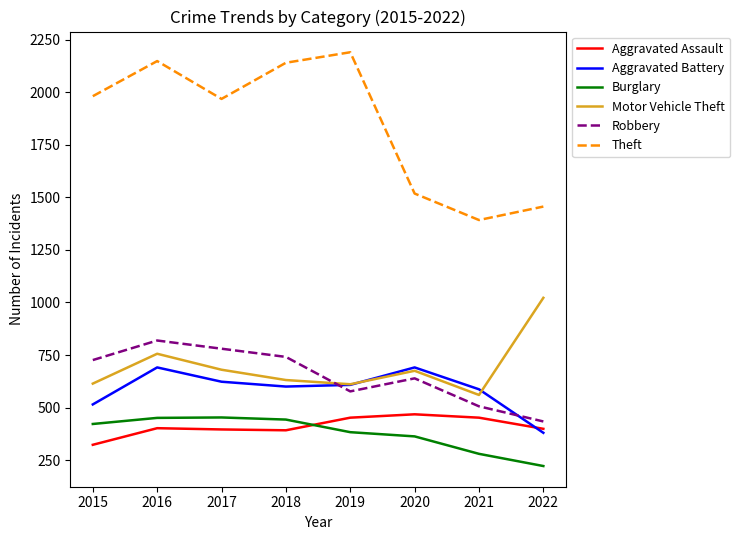

How many times do Burglary and Aggravated Assault cross each other?

1